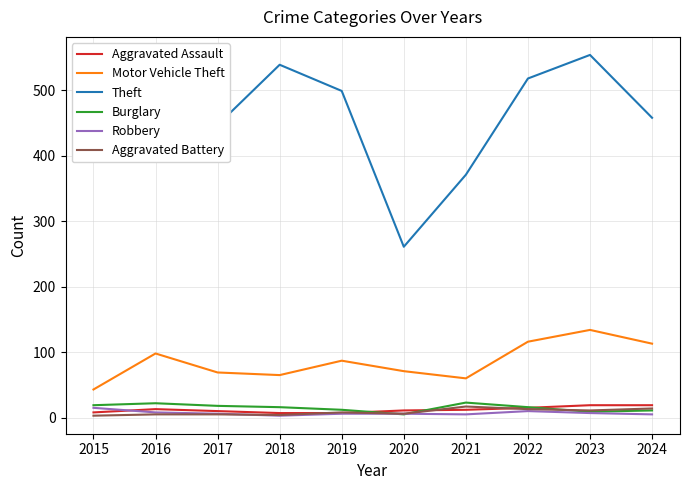

True or false: Aggravated Battery has more than 0 points higher than both neighbors.

True